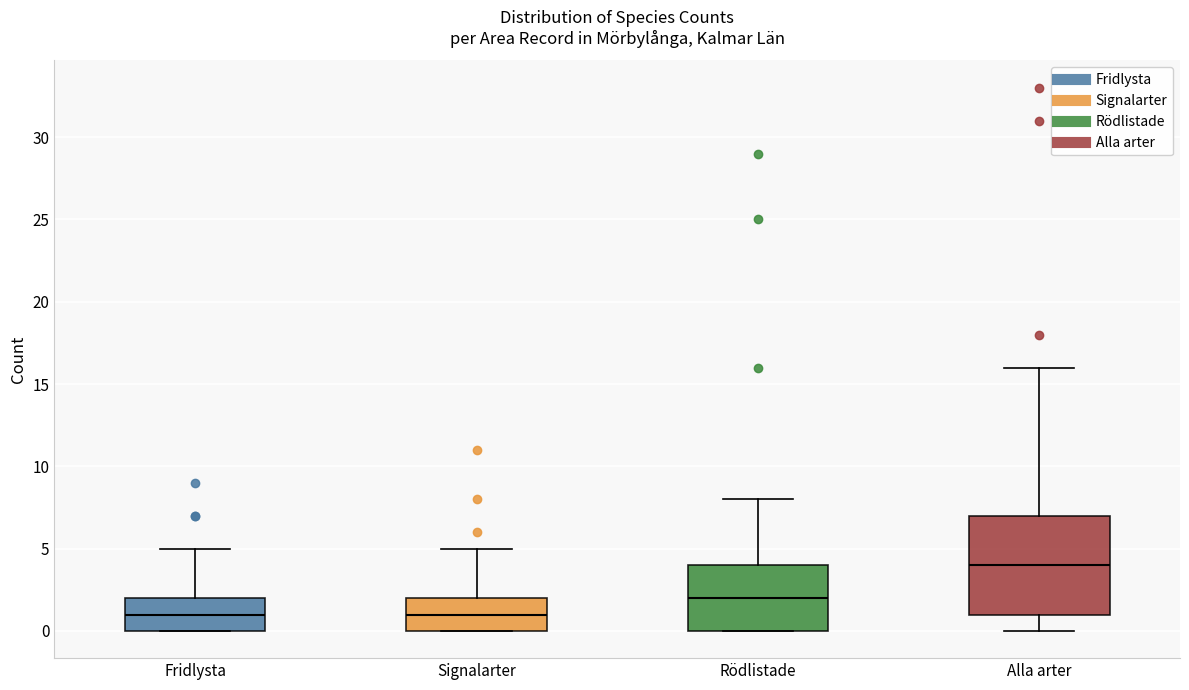

Reading left to right, transcribe this box plot: for each box, give where its median line is, the range the box spans, and where its two whiskers end, as read against the y-axis. The values are not printed on the chart, so give them approximately, as read against the axis.

Fridlysta: median 1, box 0 to 2, whiskers 0 to 5
Signalarter: median 1, box 0 to 2, whiskers 0 to 5
Rödlistade: median 2, box 0 to 4, whiskers 0 to 8
Alla arter: median 4, box 1 to 7, whiskers 0 to 16